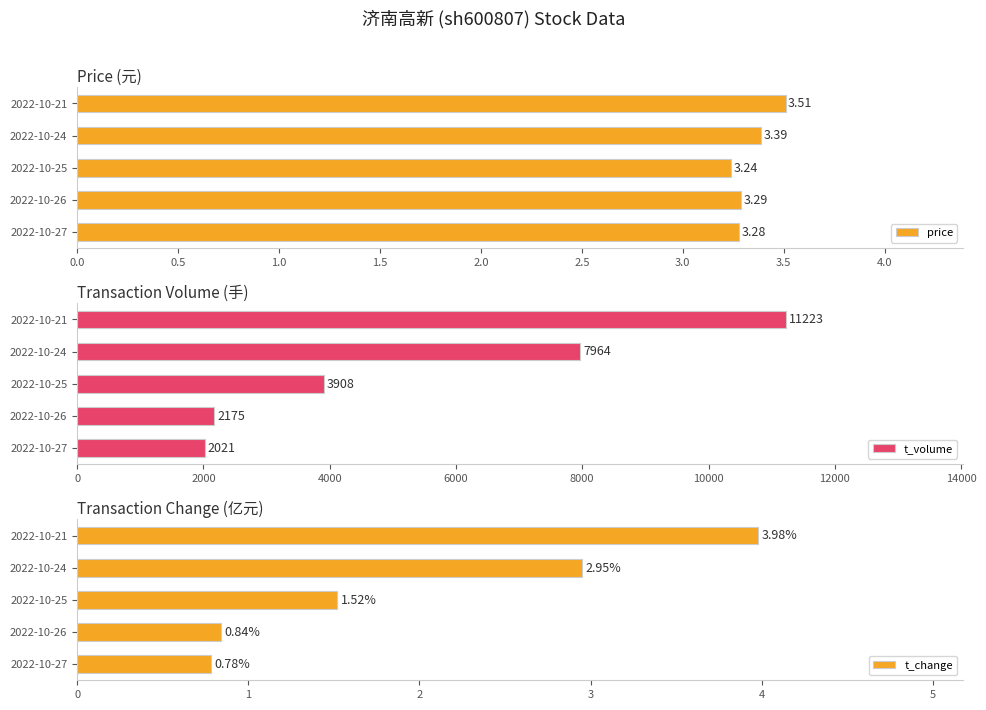

Reading left to right, extract all data points from this chart.

price: 3.3	3.3	3.2	3.4	3.5
t_volume: 2021.0	2175.0	3908.0	7964.0	11223.0
t_change: 0.8	0.8	1.5	3.0	4.0